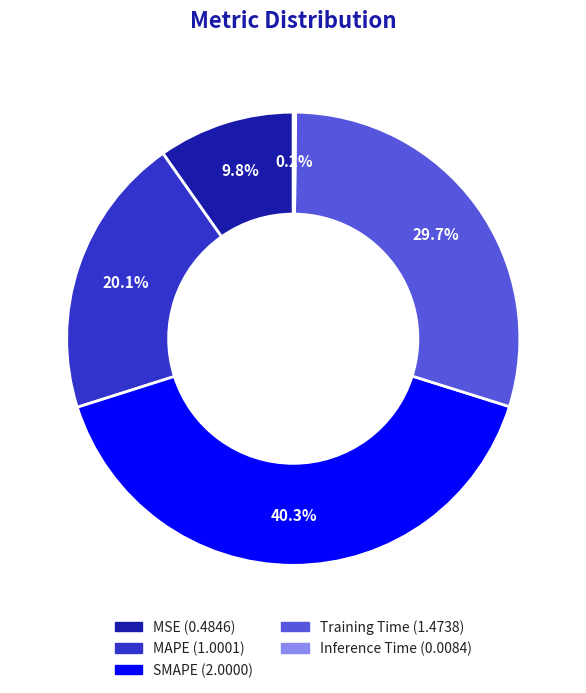

What portion of the pie excludes MSE?

90.2%